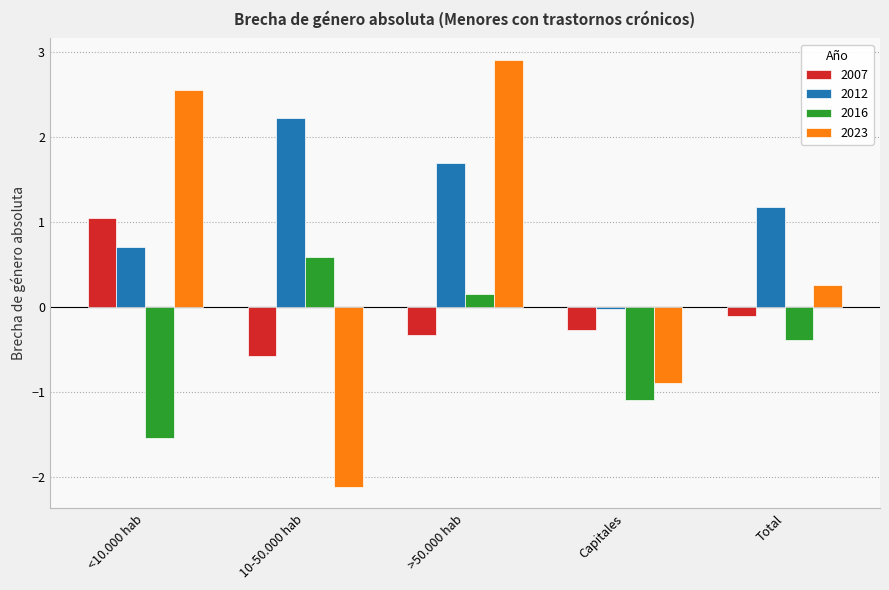

At which category does the chart reach its peak across all series?

>50.000 hab